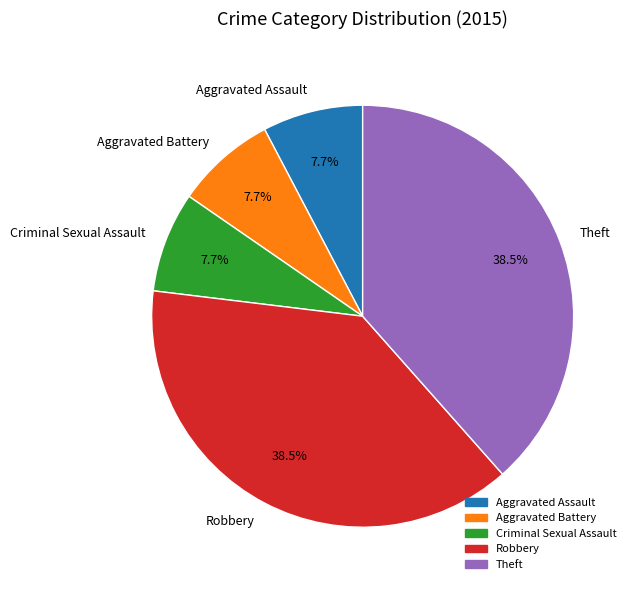

Does any single category account for the majority?

No